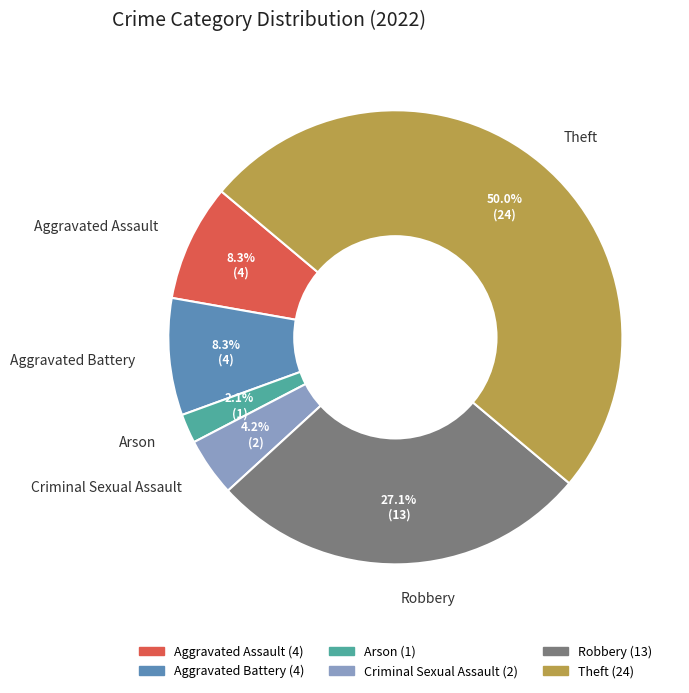

Which has a higher value, Aggravated Battery or Criminal Sexual Assault?

Aggravated Battery